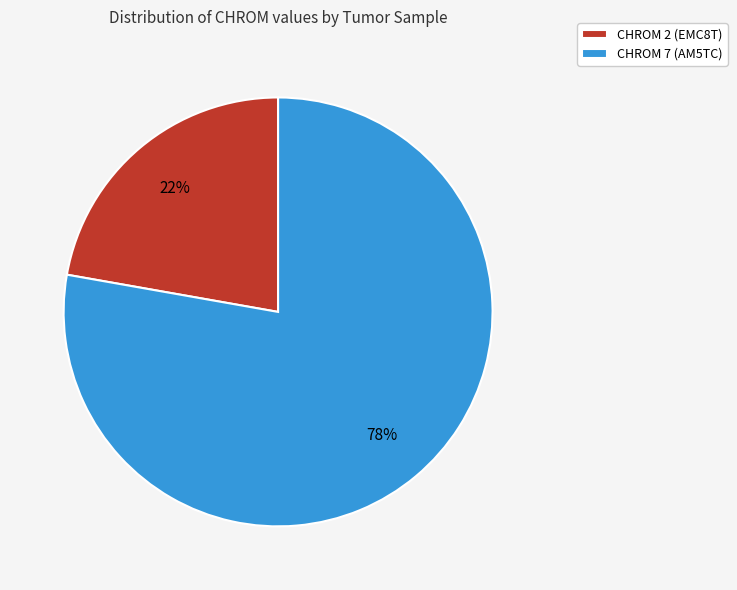

Which category accounts for the majority?

CHROM 7 (AM5TC)